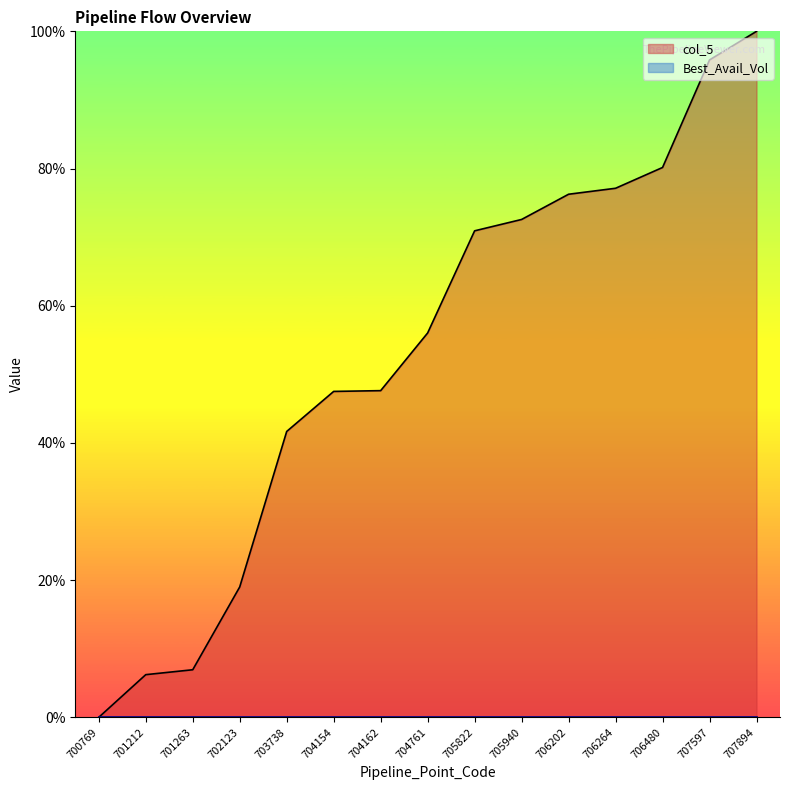

Count the number of categories in the chart.

15